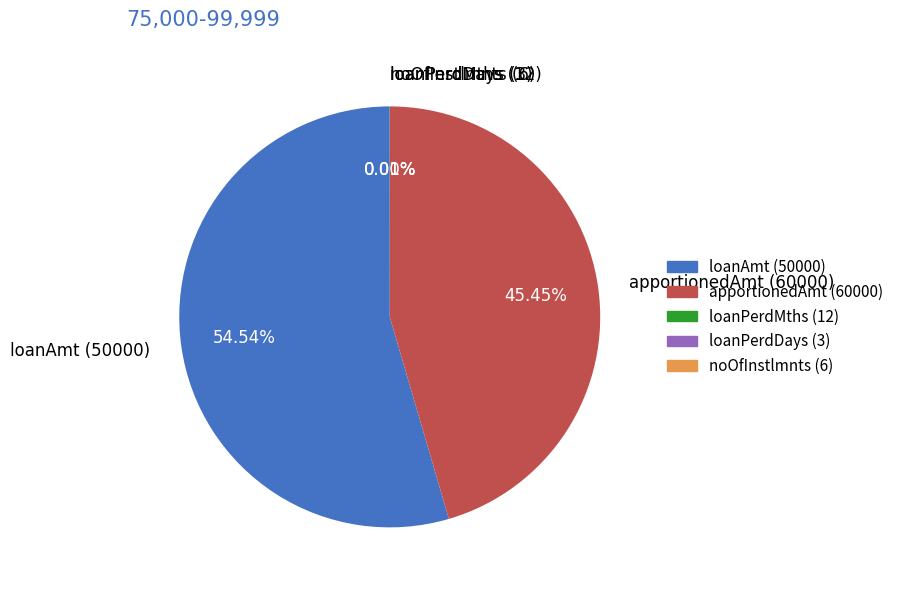

Is there a majority slice in this chart?

Yes